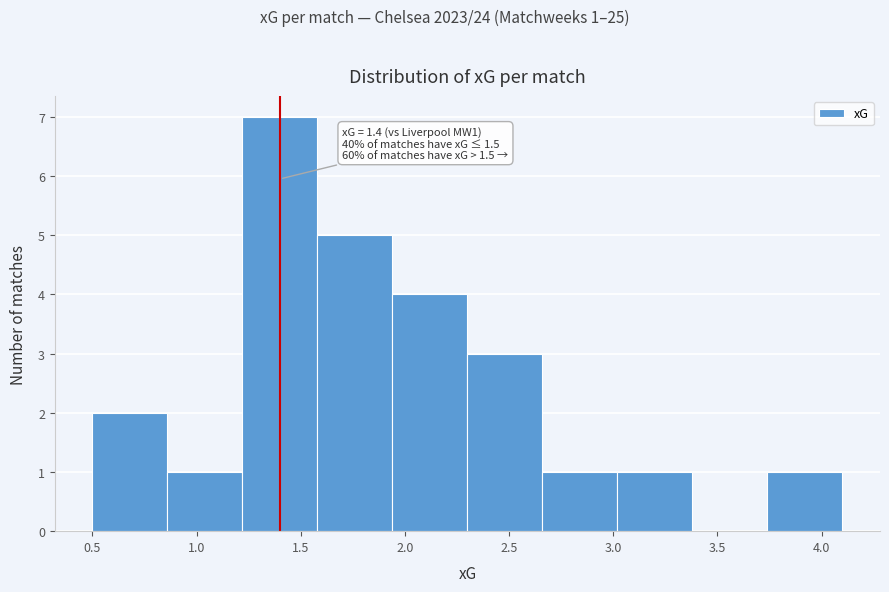

Which range on the x-axis has the tallest bar?

1.22 to 1.58